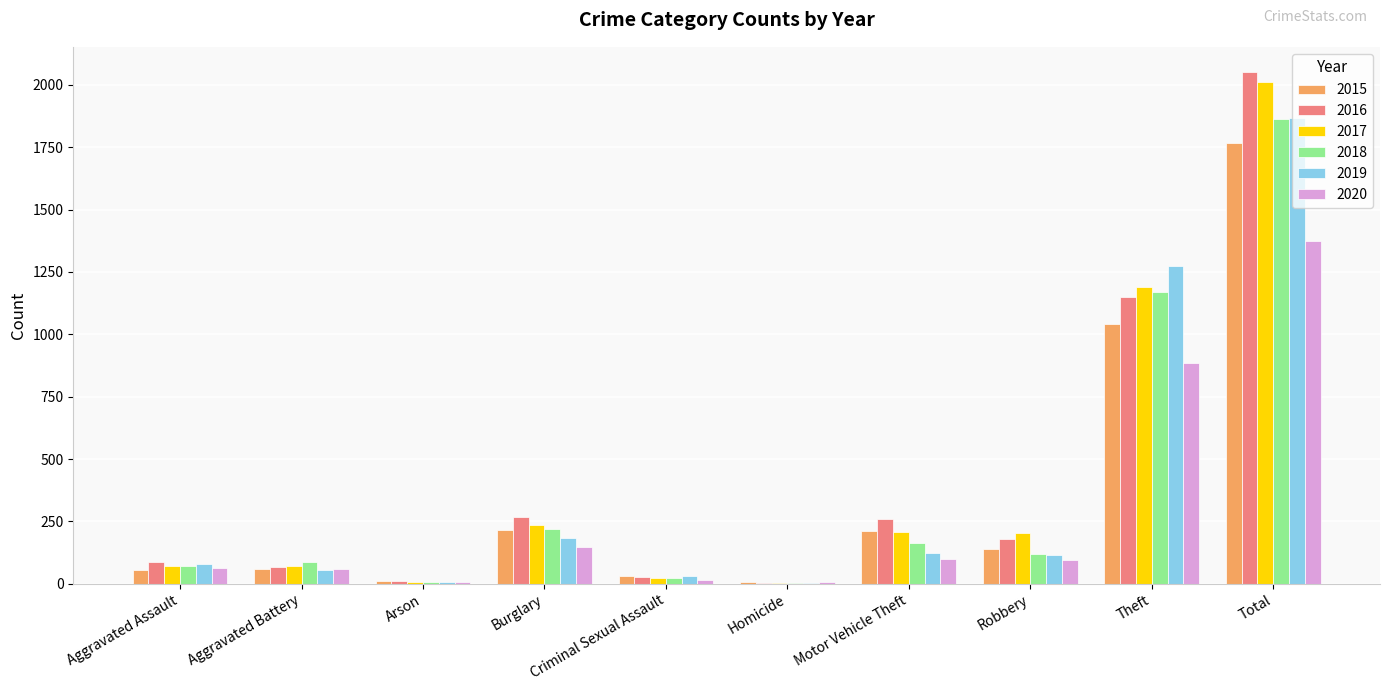

At which category is the sum across all series the highest?

Total